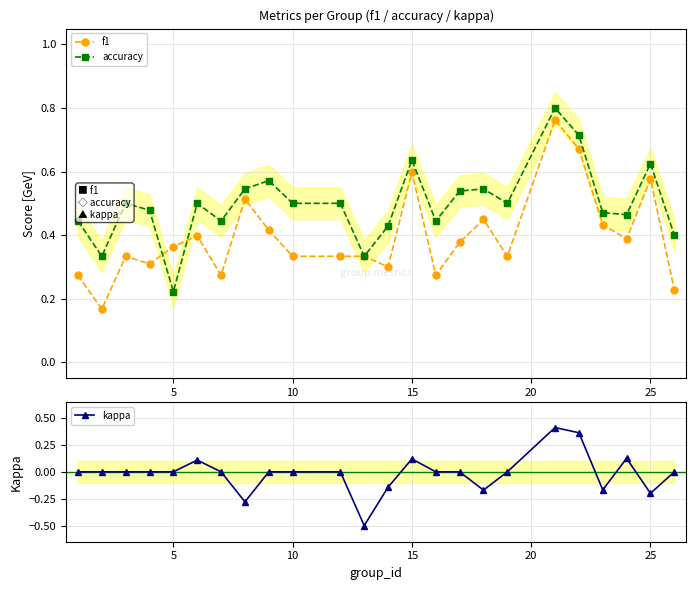

At which label is accuracy closest to 0?

5